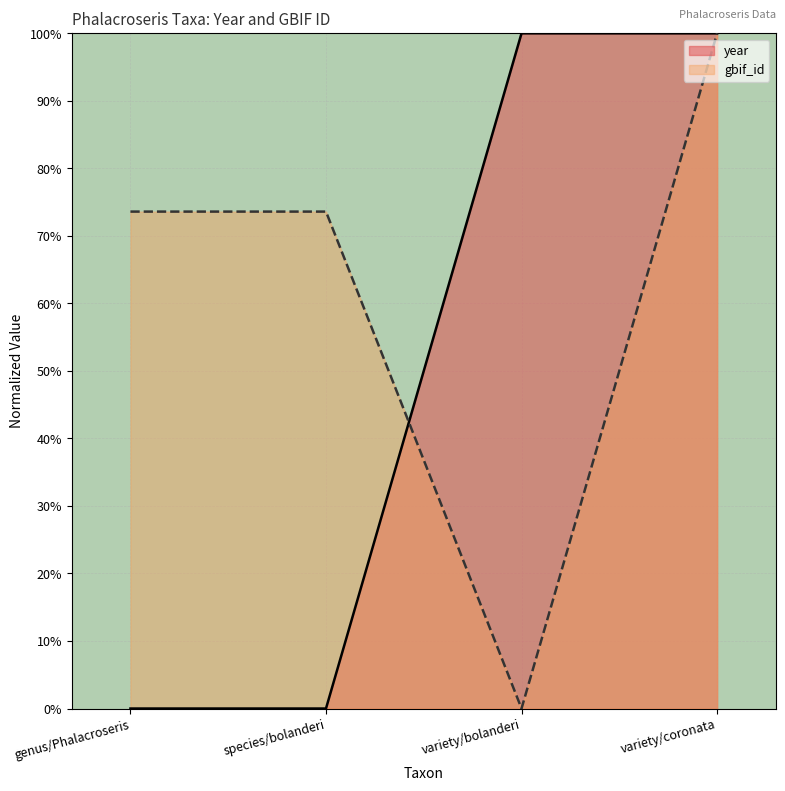

True or false: year has a value of 100.0 at variety/coronata.

True